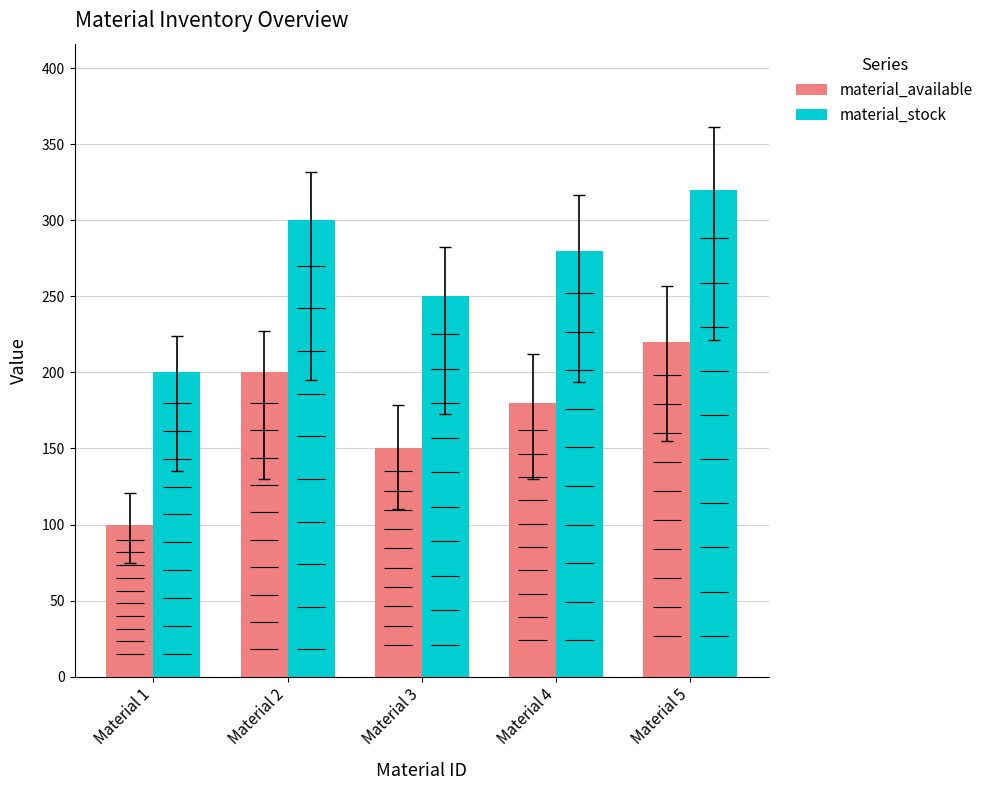

What is the value of the material_available bar at the 5th from the left?

220